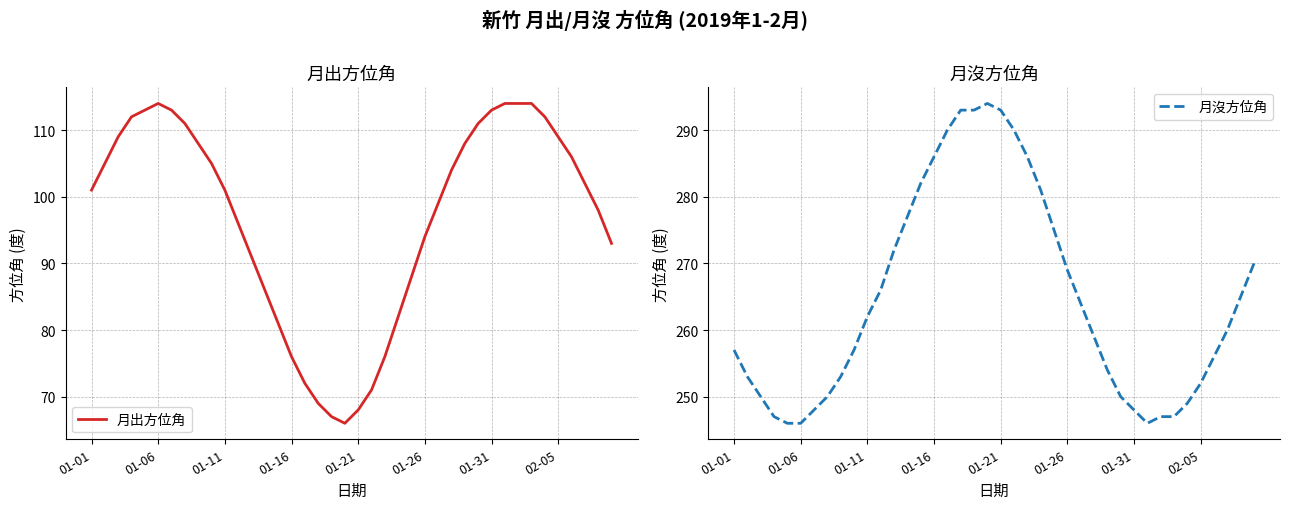

The value of 月出方位角 at 01-11 is 47. True or false?

False